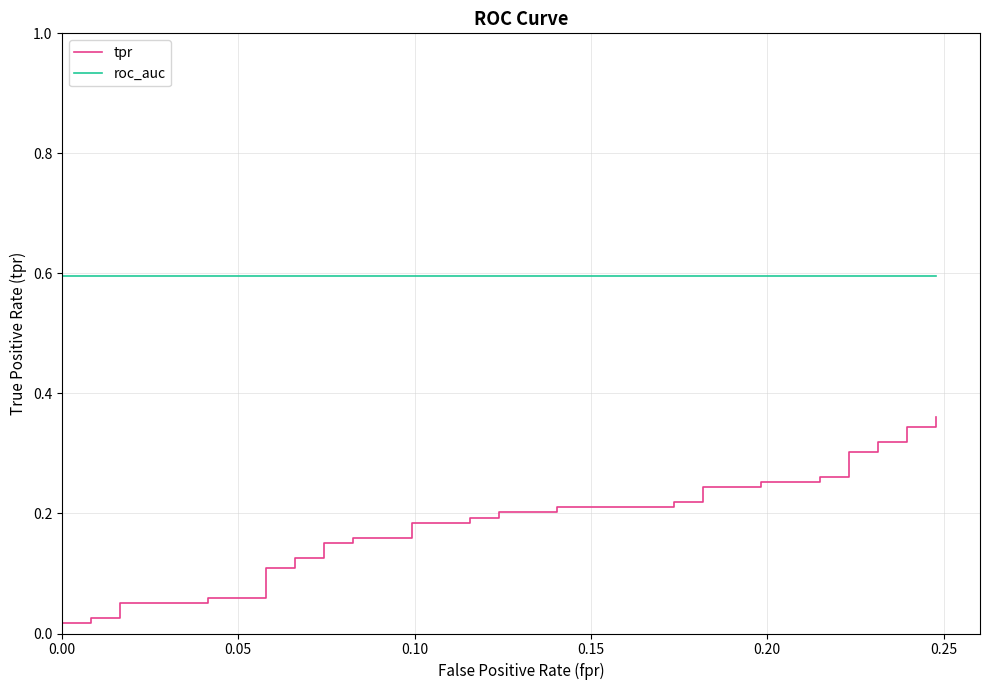

True or false: tpr has more than 1 interior local peaks.

False